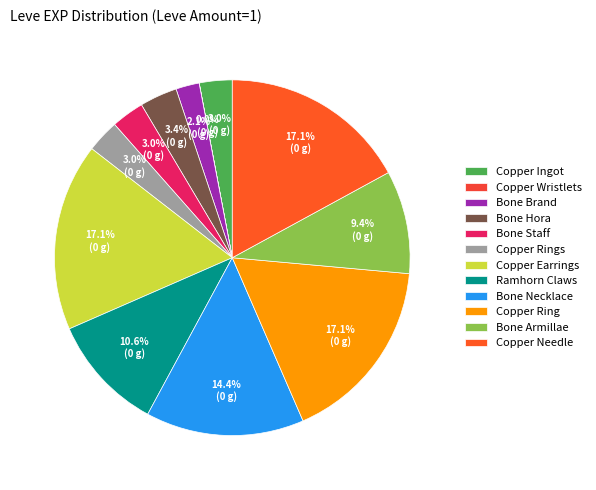

Is there a majority slice in this chart?

No